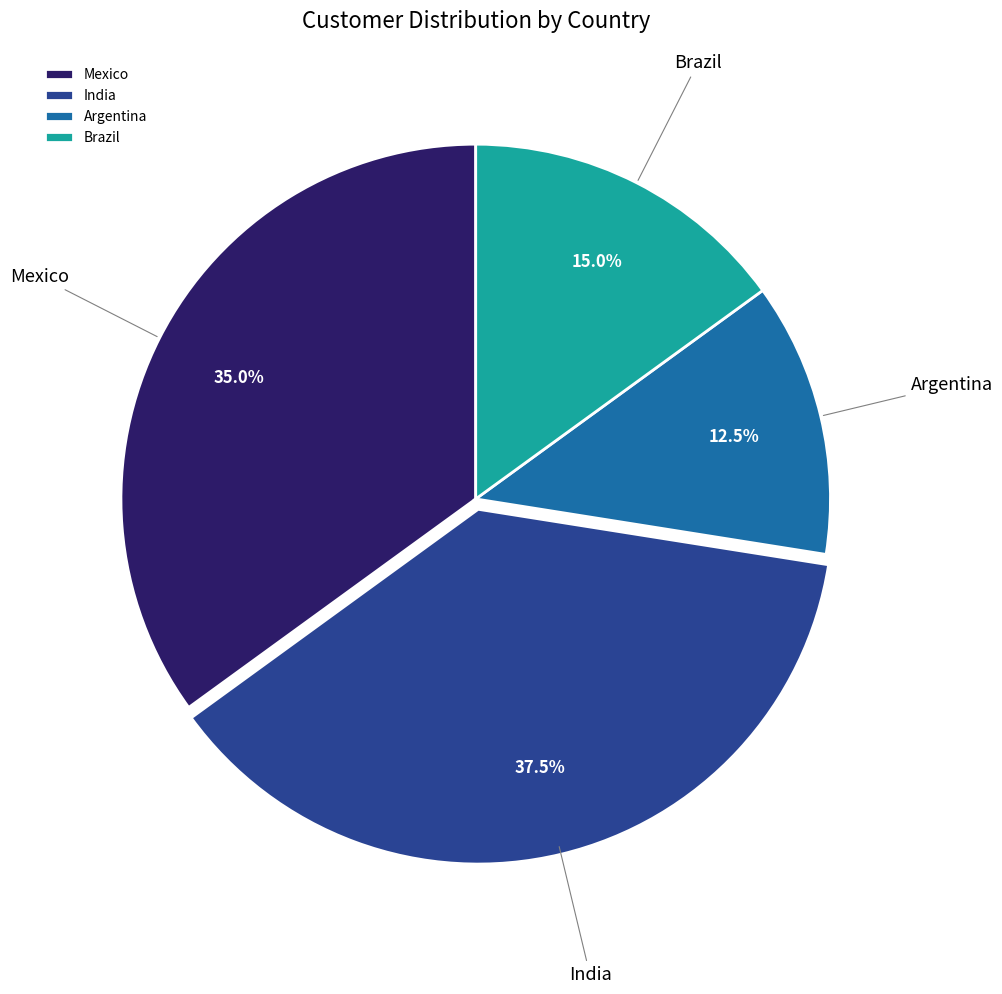

Which category has the biggest portion of the pie?

India